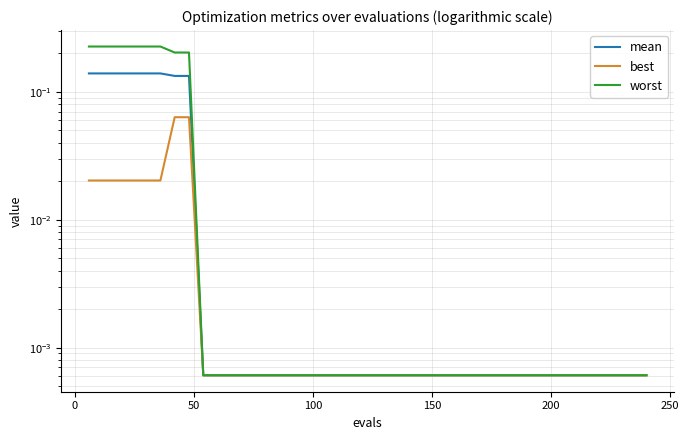

What are all the series names shown in the legend?

mean, best, worst